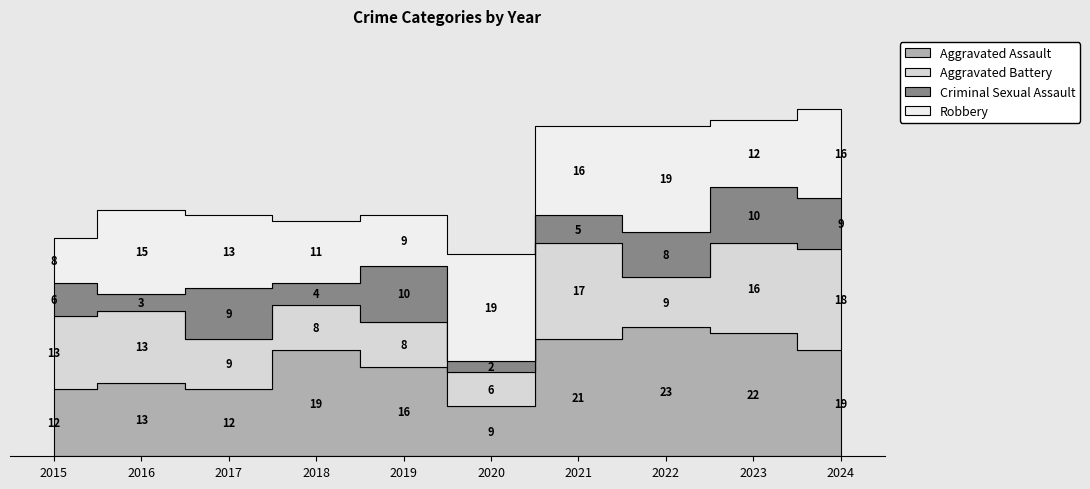

What is the difference between the second highest and second lowest values in the Robbery series?

10